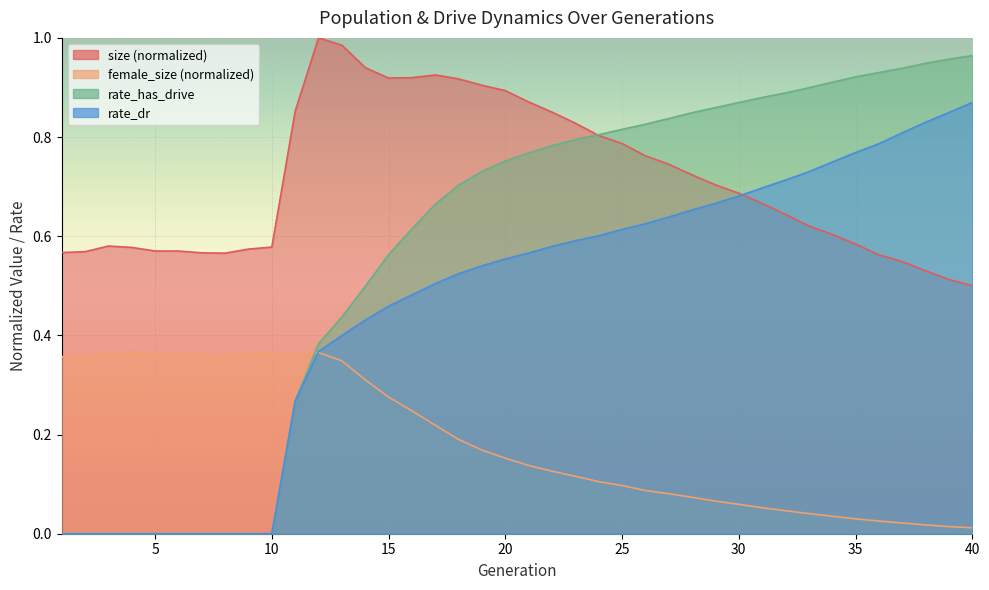

How many values in rate_dr are above zero?

30